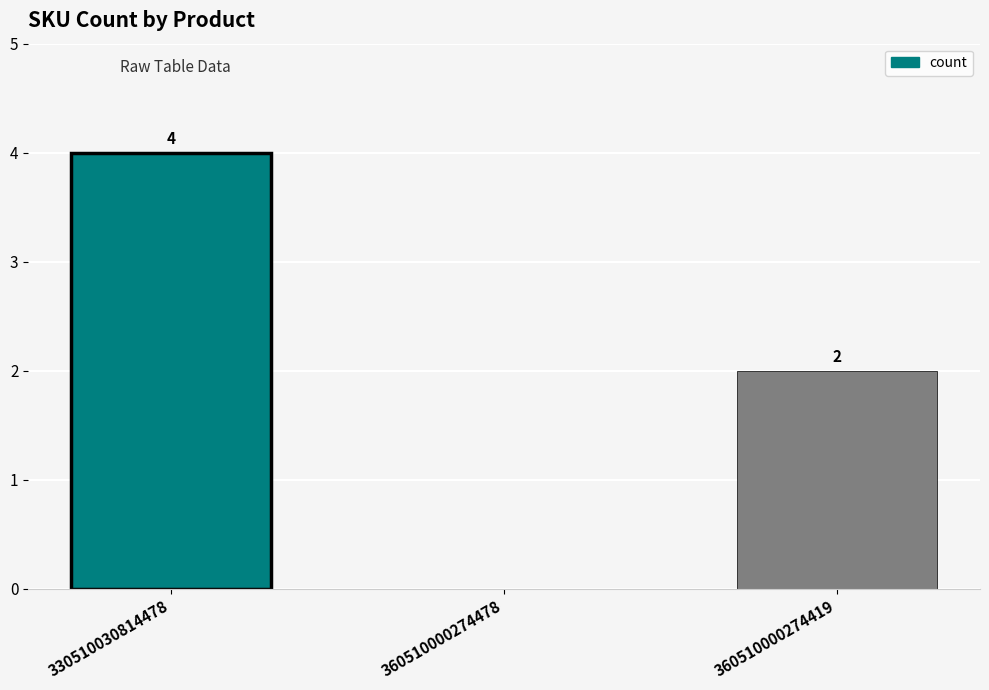

What is the sum of all values?

6